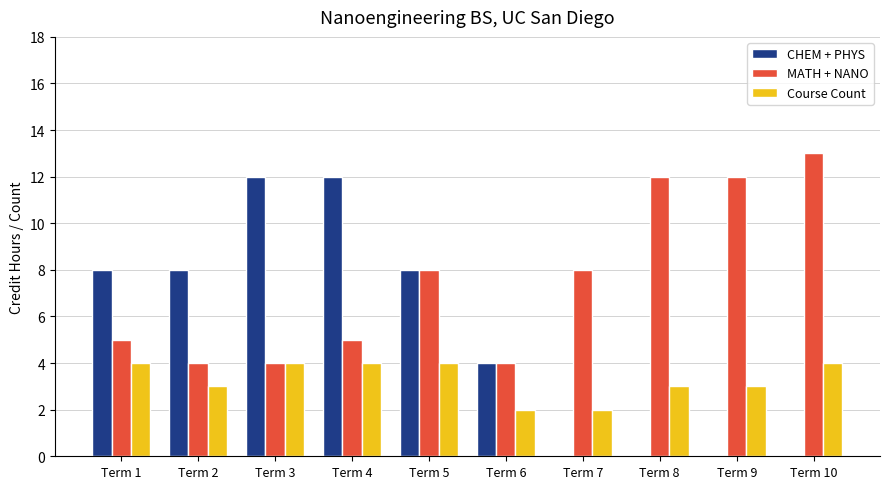

Which series has the widest spread of values?

CHEM + PHYS